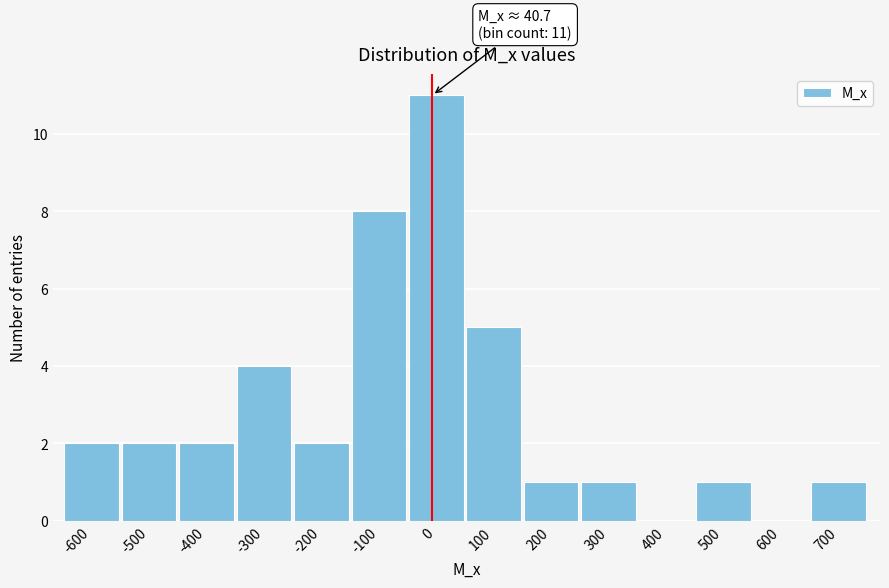

Reading left to right, extract all data points from this chart.

-600=2	-500=2	-400=2	-300=4	-200=2	-100=8	0=11	100=5	200=1	300=1	400=0	500=1	600=0	700=1